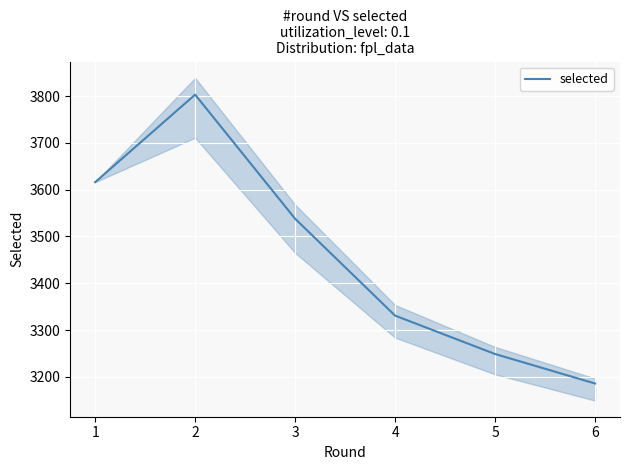

Rank the categories by value from highest to lowest.

1, 0, 2, 3, 4, 5